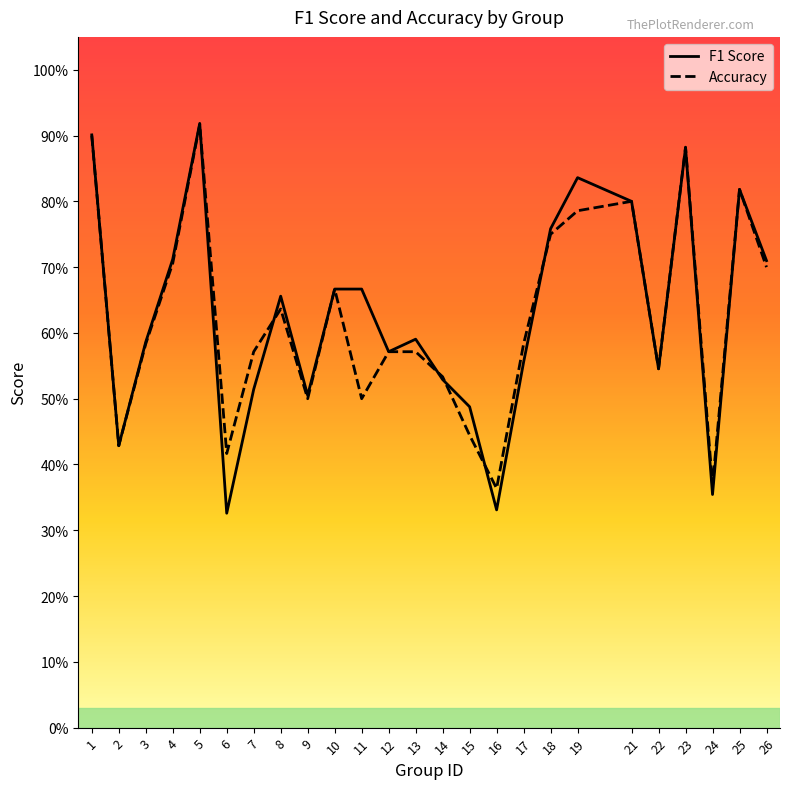

Does the chart display data point markers on the line(s)?

No